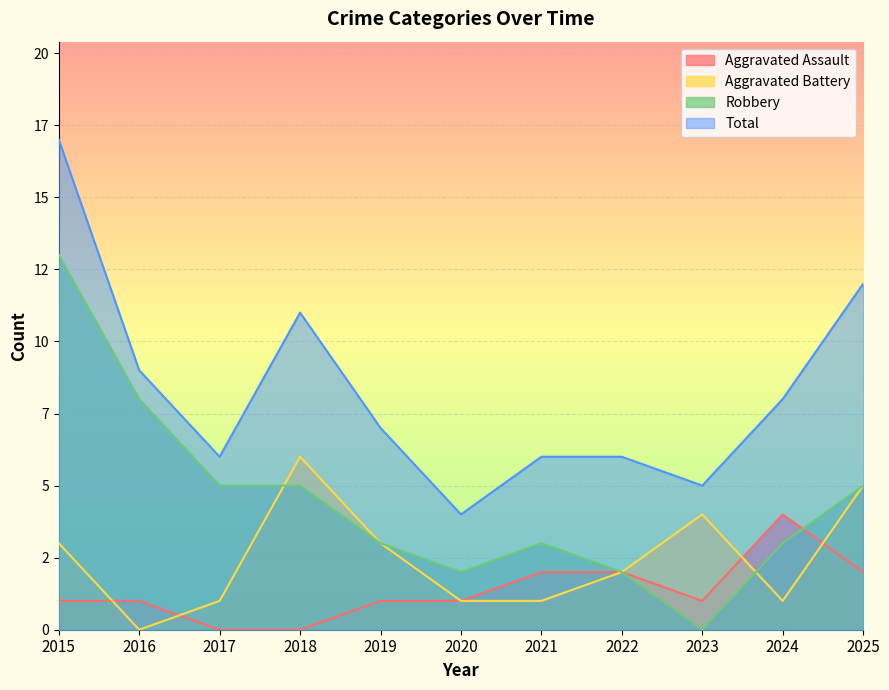

True or false: Total and Robbery cross at least once.

False